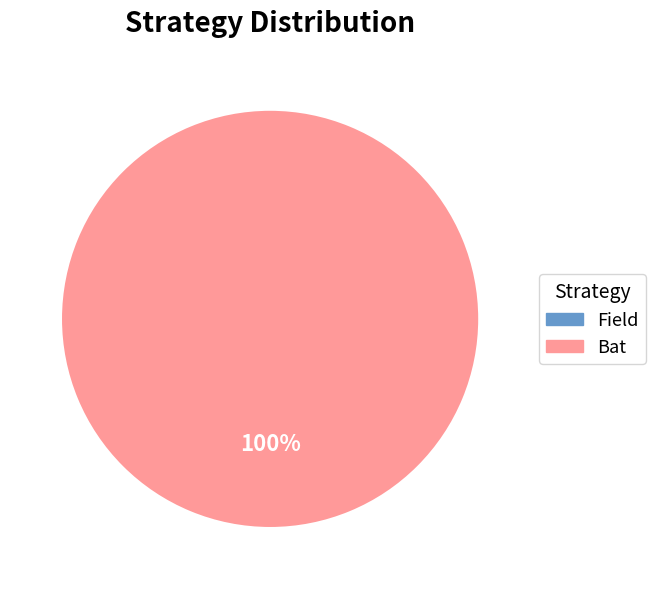

Count the number of slices in the pie.

2